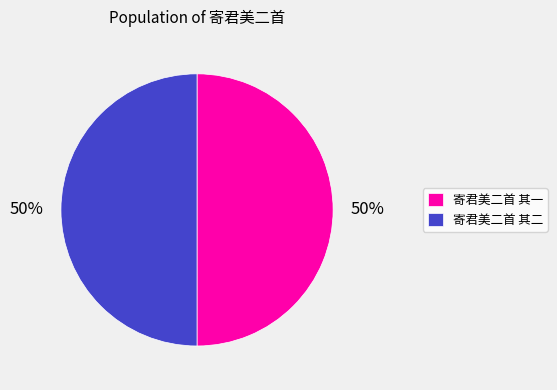

What percentage is the 寄君美二首 其二 slice, to the nearest percent?

50%